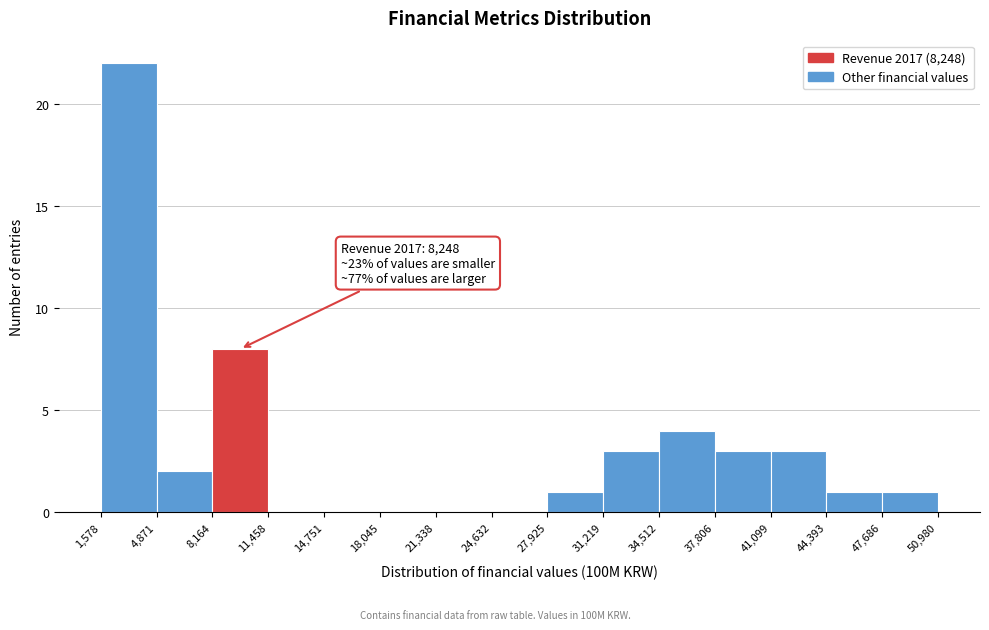

Over which range of the x-axis is the bar tallest?

1,578 to 4,871